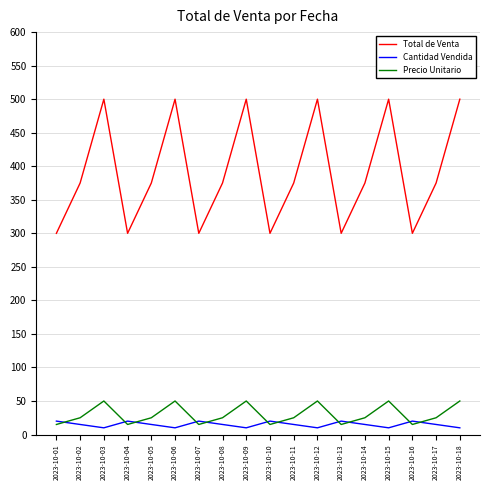

At how many categories does at least one series exceed 293?

18